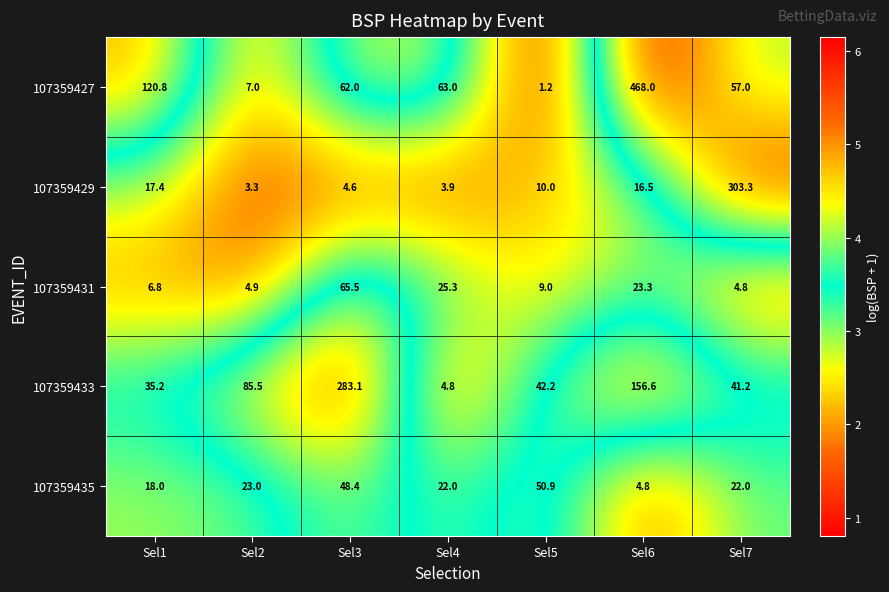

Between Sel2 and Sel4, which series saw the biggest shift?

107359433